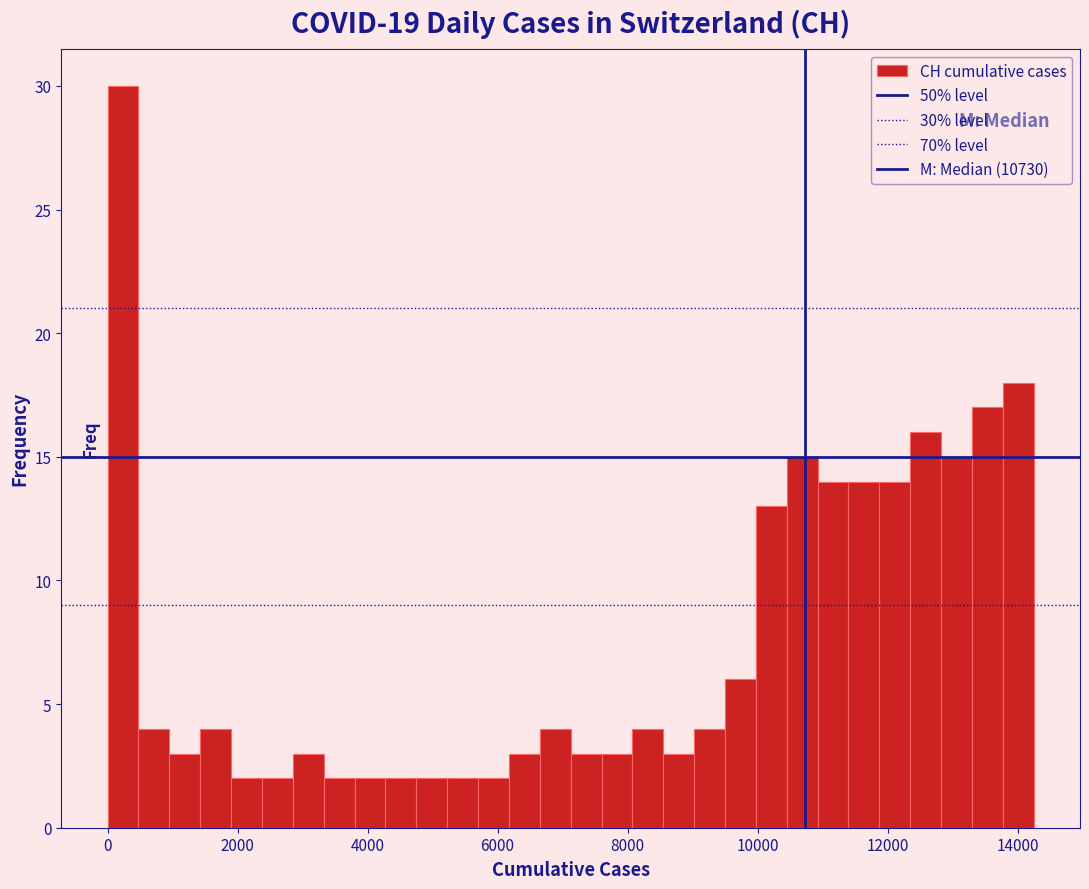

Read against the x-axis, roughly where is the centre of the tallest bar?

200